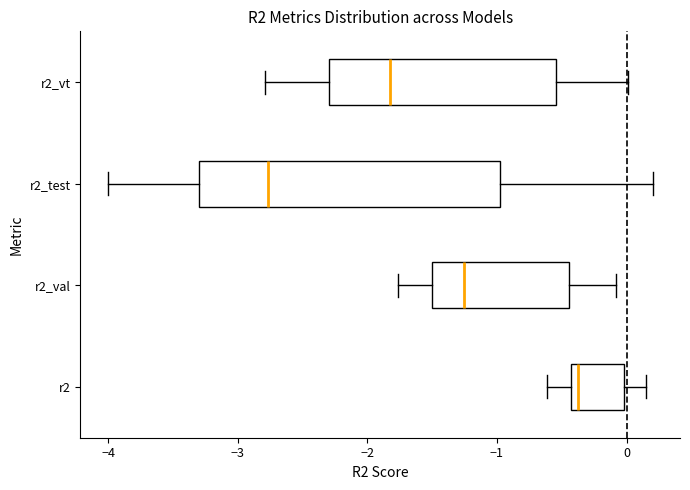

Which box's median line is the furthest to the right?

r2